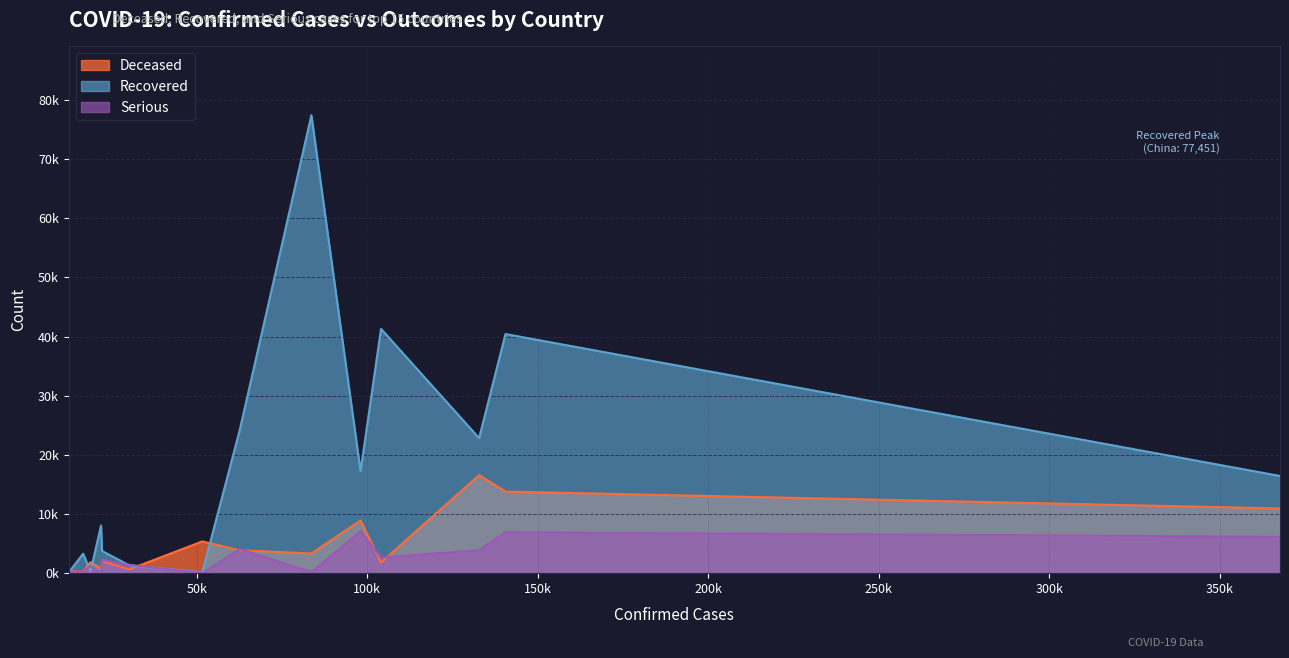

Count the number of data series in this chart.

3